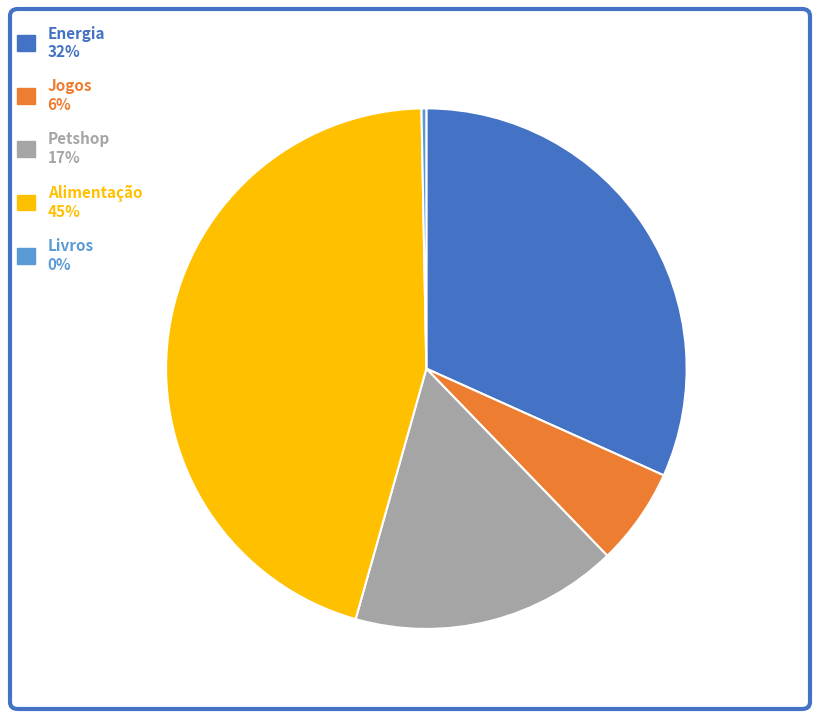

Is it true that Jogos is 6% of the pie?

True